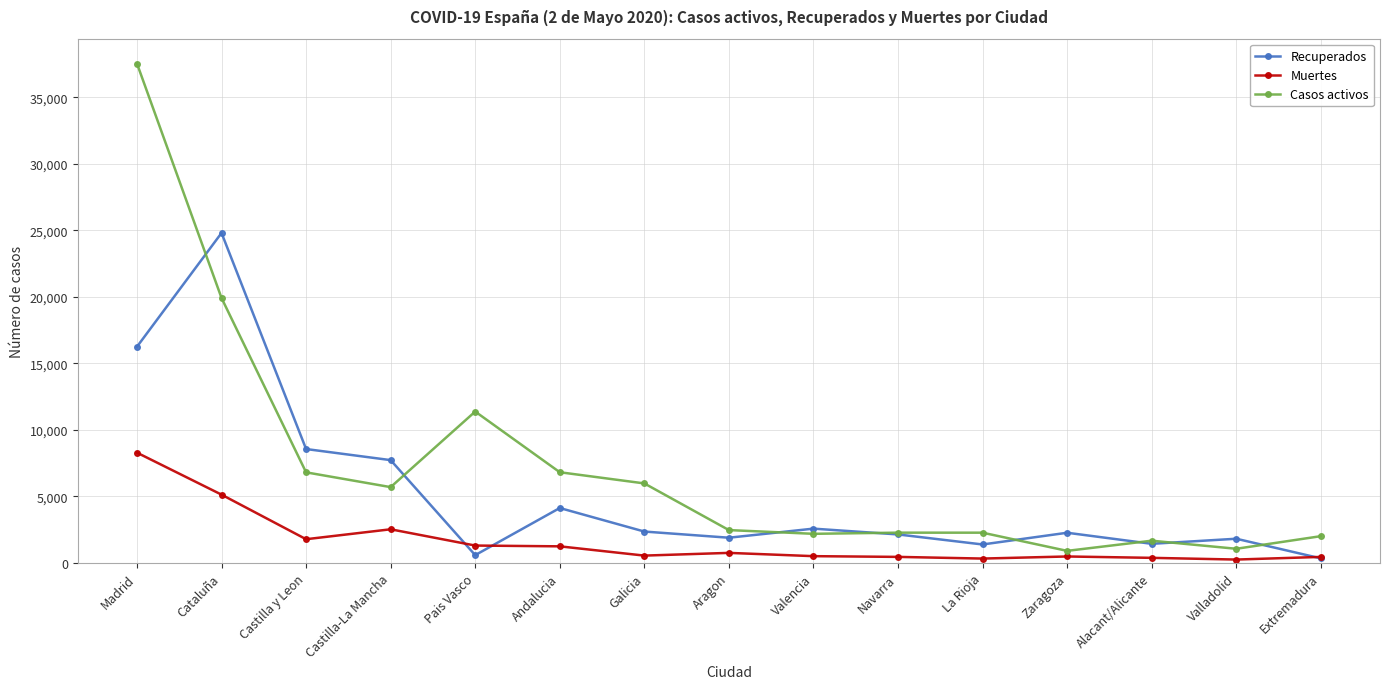

What is the label of the 15th point from the left?

Extremadura